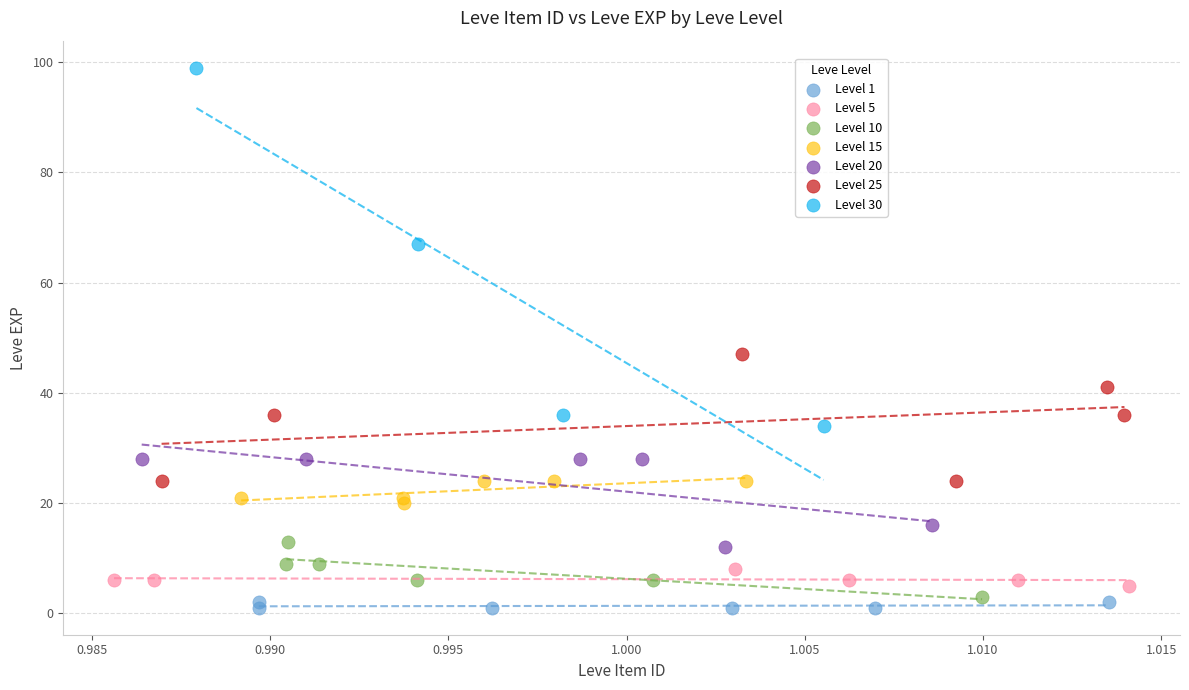

Which series reaches the maximum Y coordinate?

Level 30